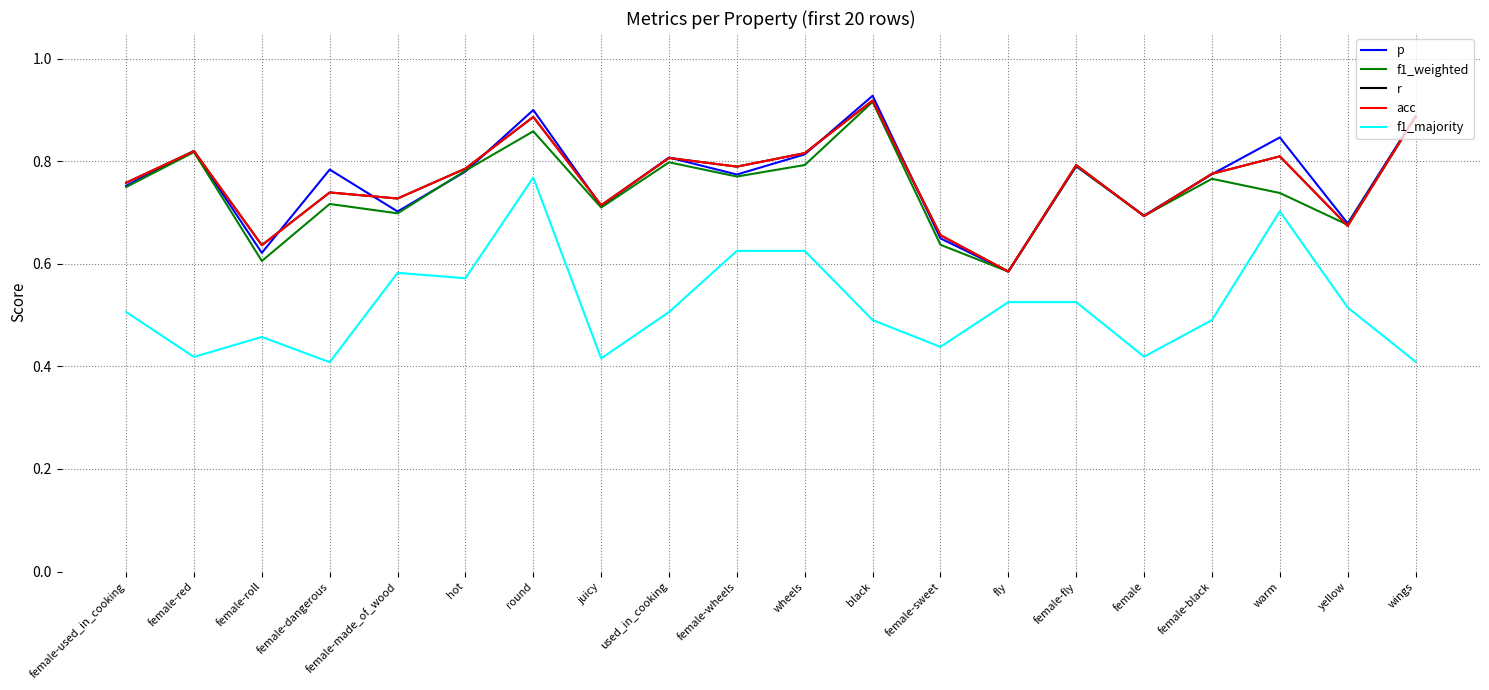

Does the chart have visible grid lines?

Yes